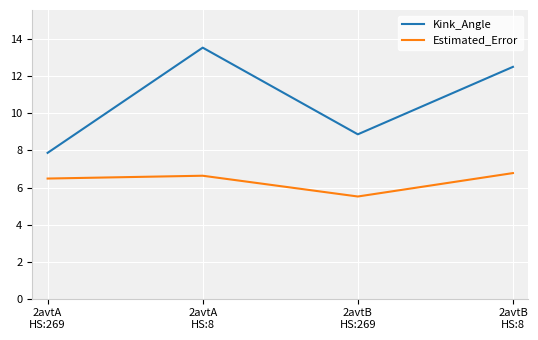

At which category is the sum across all series the highest?

2avtA
HS:8